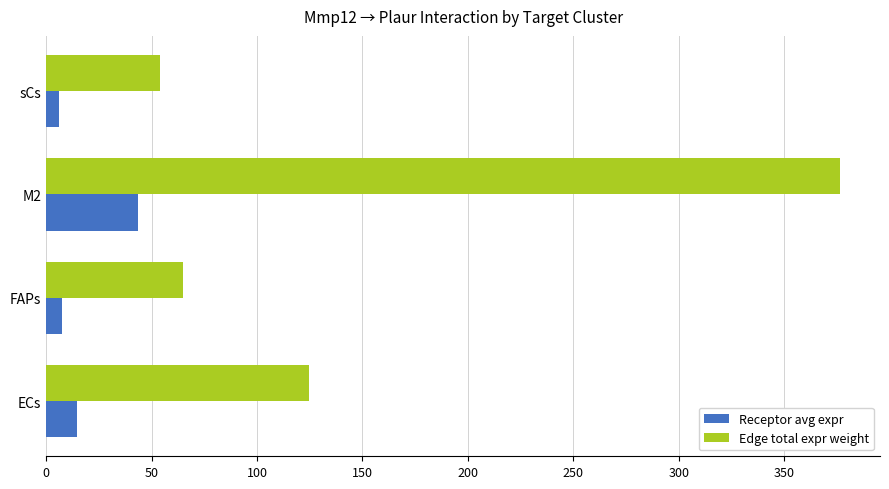

What is the difference between the second highest and second lowest values in the Edge total expr weight series?

59.5